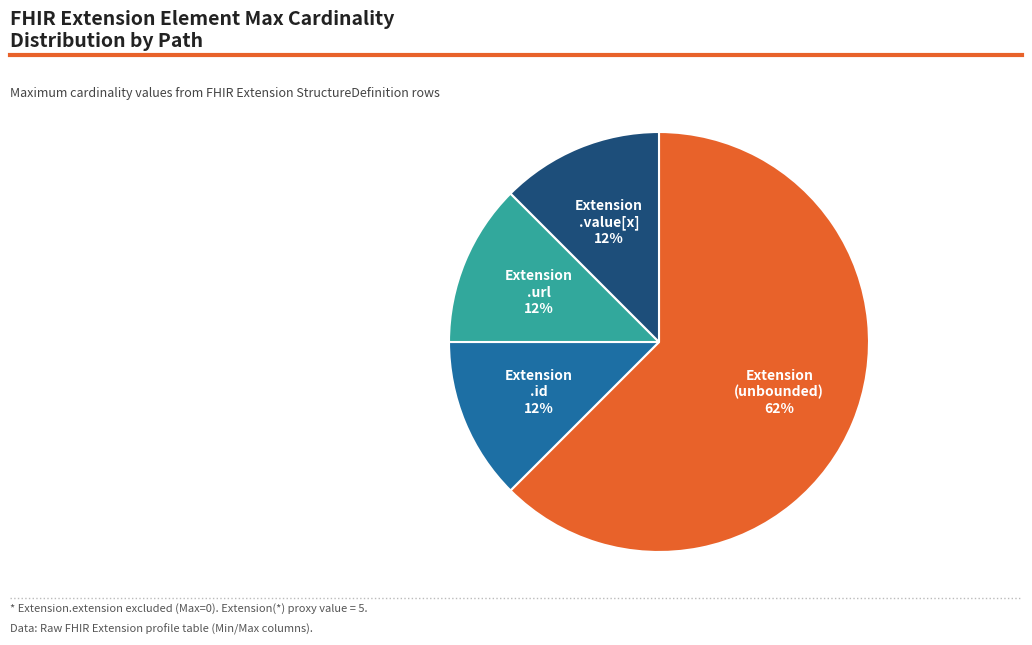

To the nearest percent, what is the average slice percentage?

25%